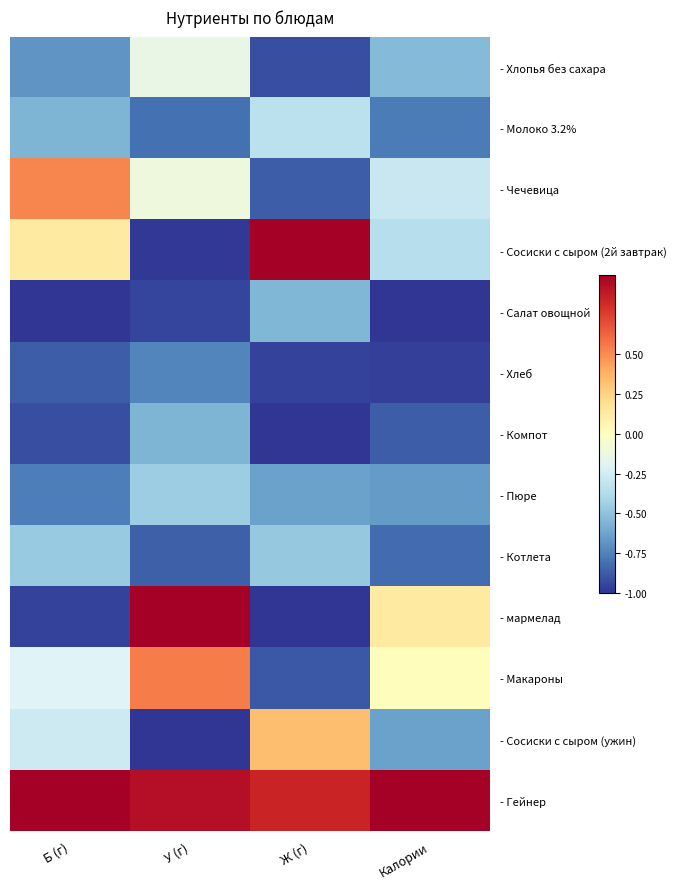

The value of - Макароны at Ж (г) is -0.9. True or false?

True